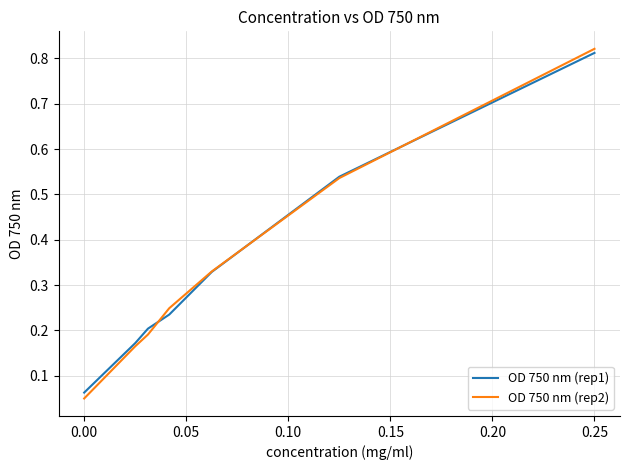

Which series has the widest spread of values?

OD 750 nm (rep2)